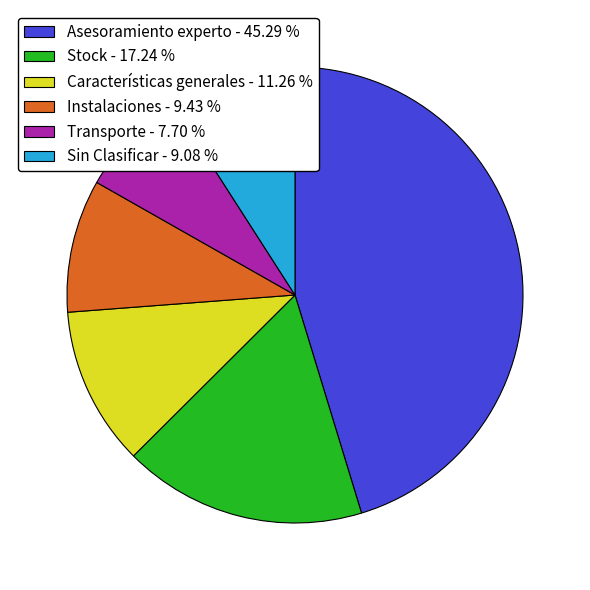

What is the ratio of the value at Stock - 17.24 % to the value at Transporte - 7.70 %?

2.2